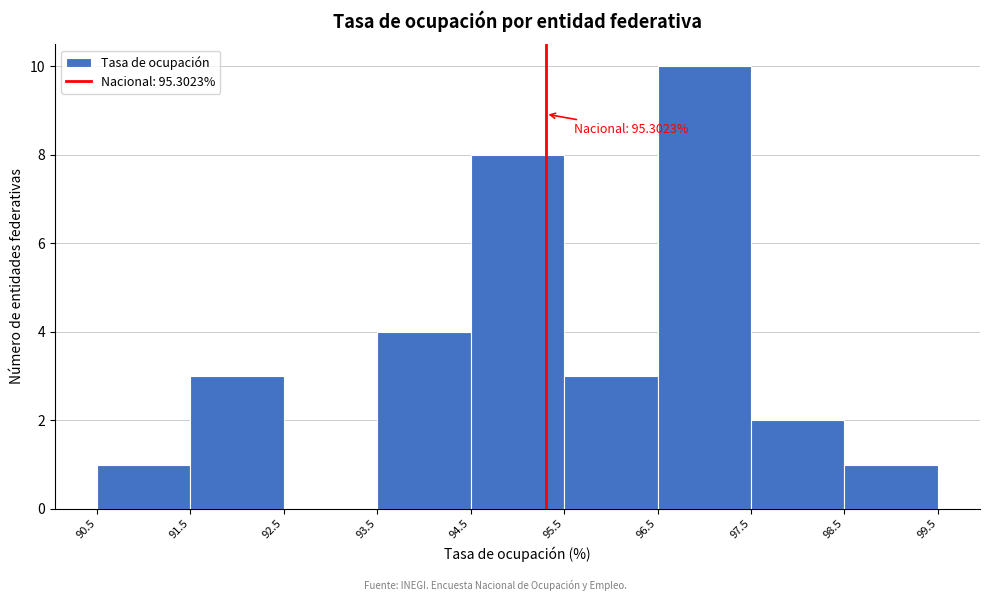

Over which range of the x-axis is the bar tallest?

96.5 to 97.5